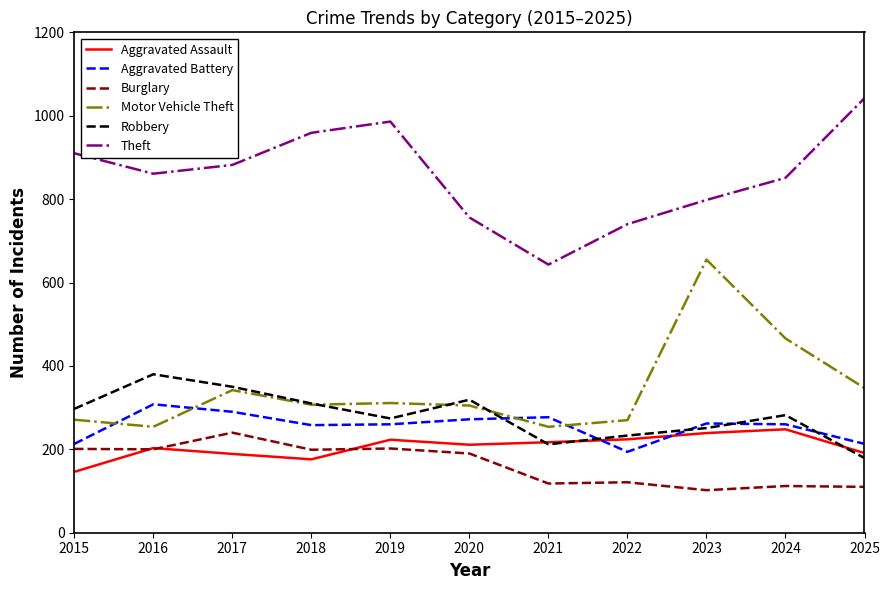

What is the sum of the Aggravated Assault values at 2018 and 2022?

400